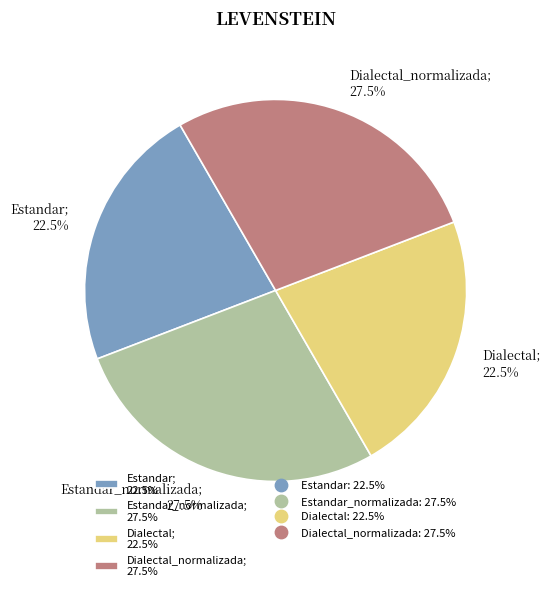

How many slices are in this pie chart?

4